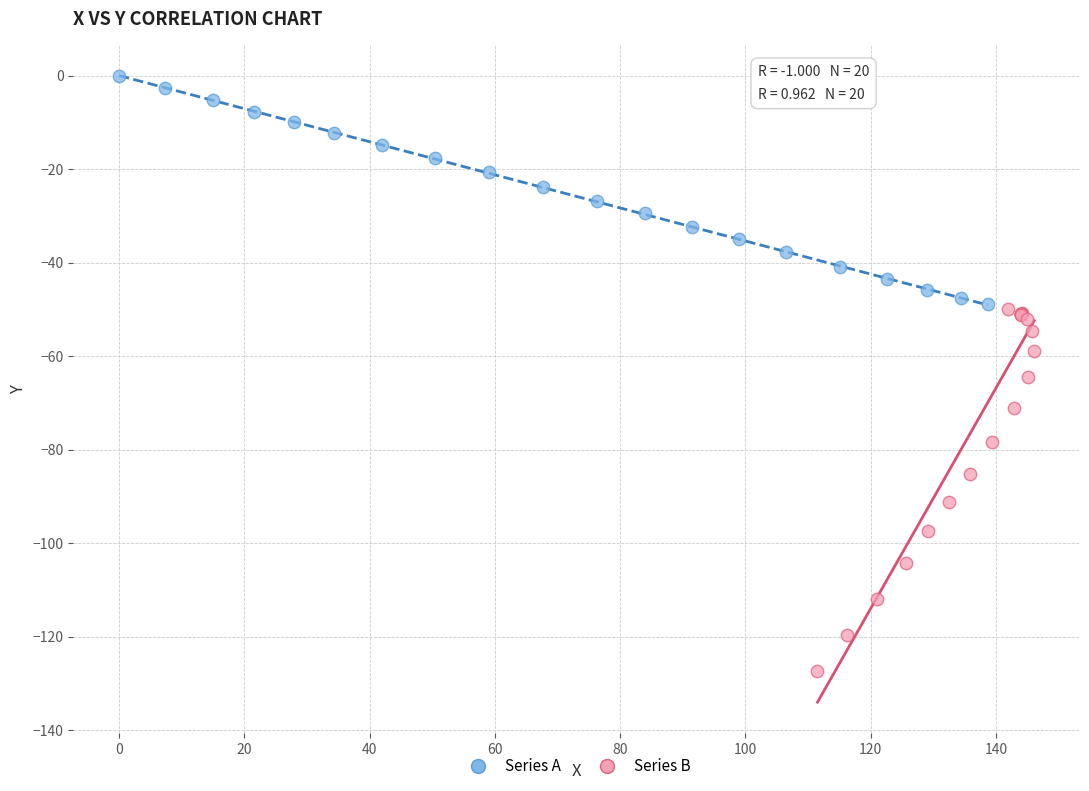

Which series has the widest spread of Y values?

Series B